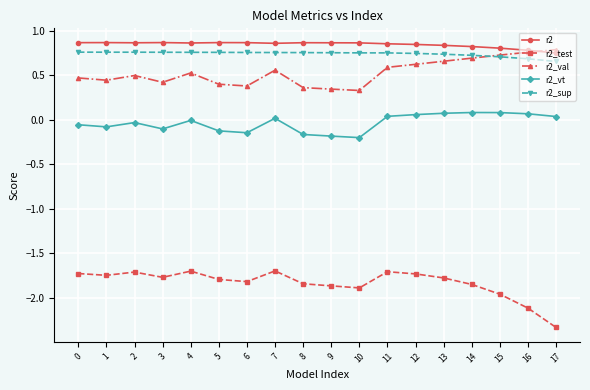

Is the value of r2_sup at 1 greater than the value of r2_test at 10?

Yes